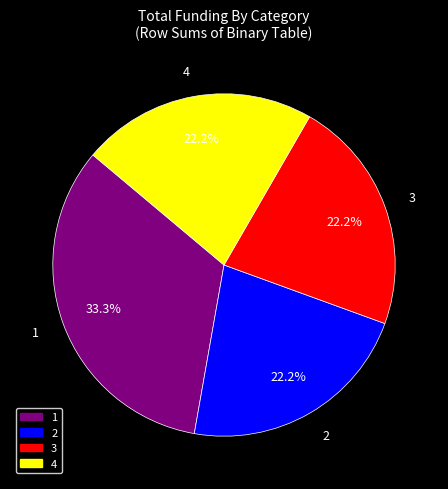

How many segments does this pie chart have?

4